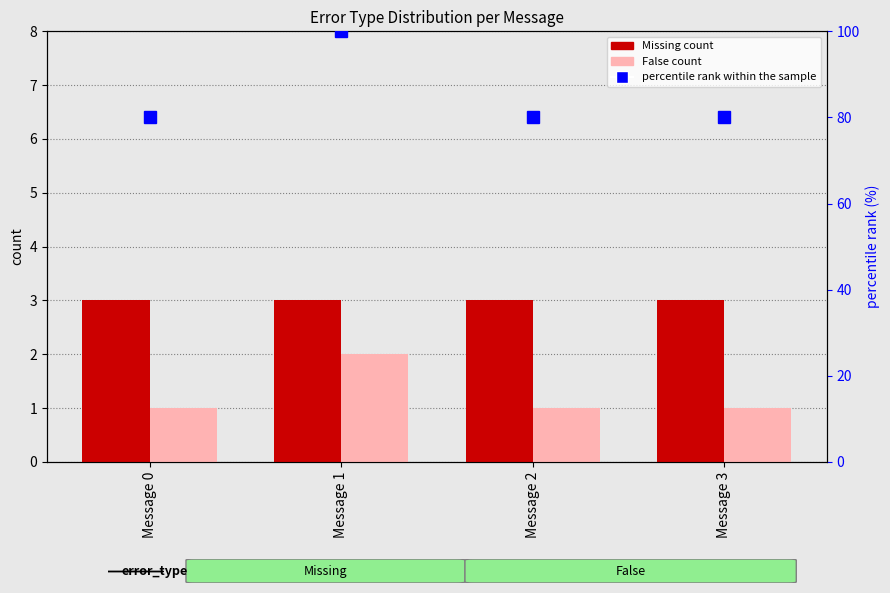

What is the total value across all series at Message 1?

105